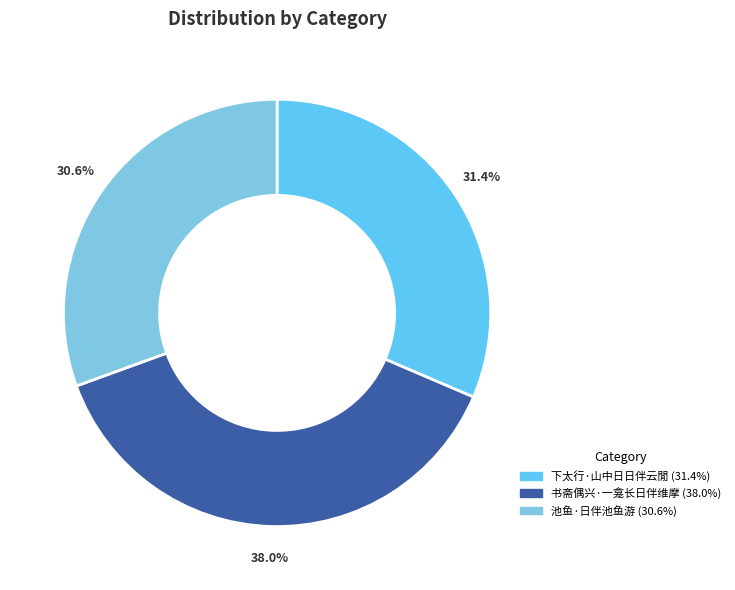

Is there a majority slice in this chart?

No